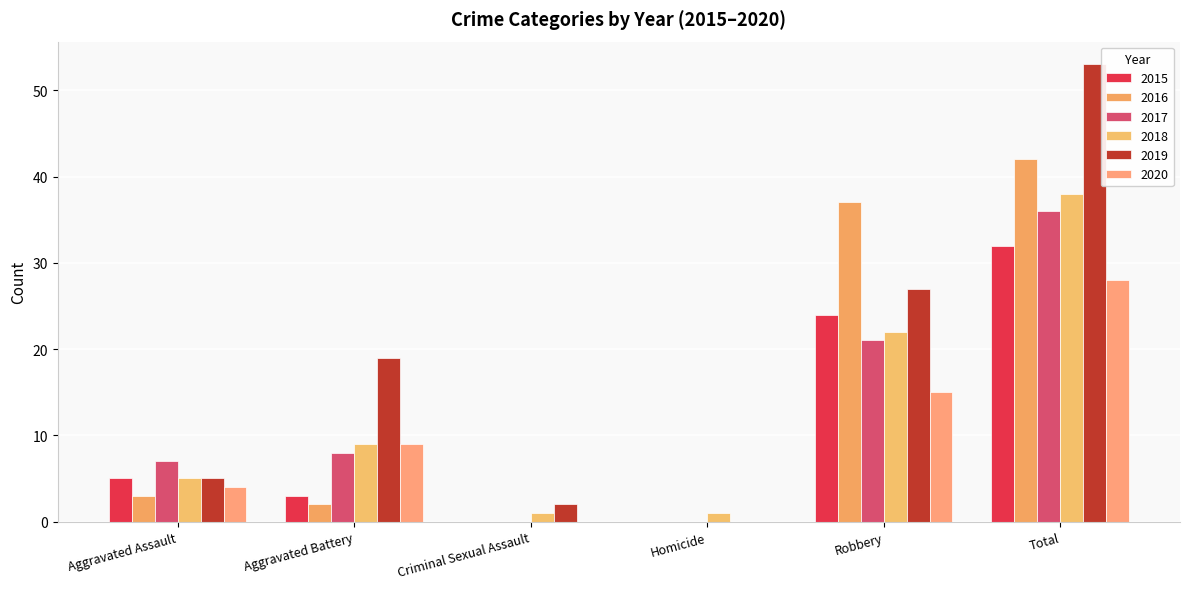

What is the sum of the 2018 values at Robbery and Aggravated Assault?

27